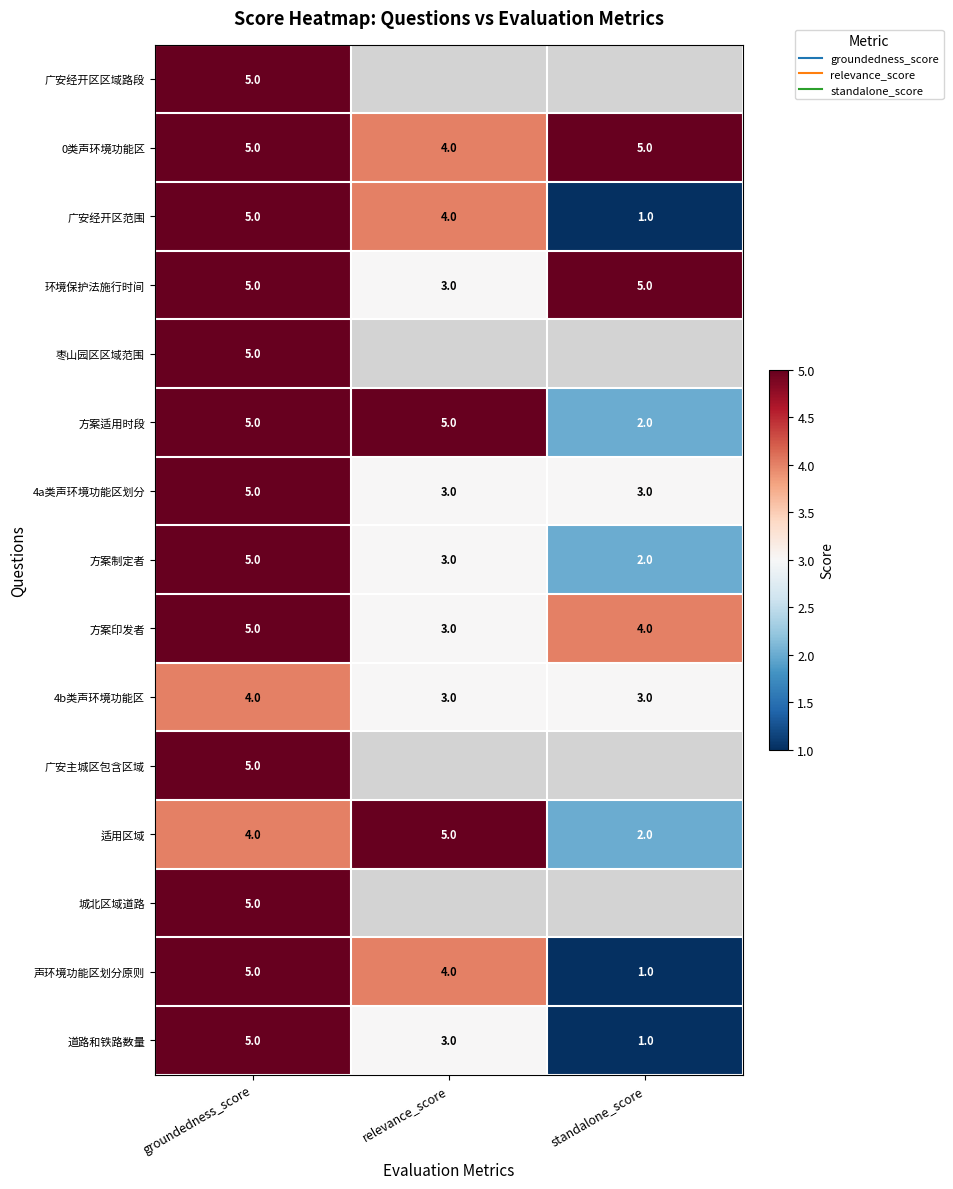

Is the value of 广安经开区区域路段 at standalone_score greater than the value of 方案适用时段 at relevance_score?

No